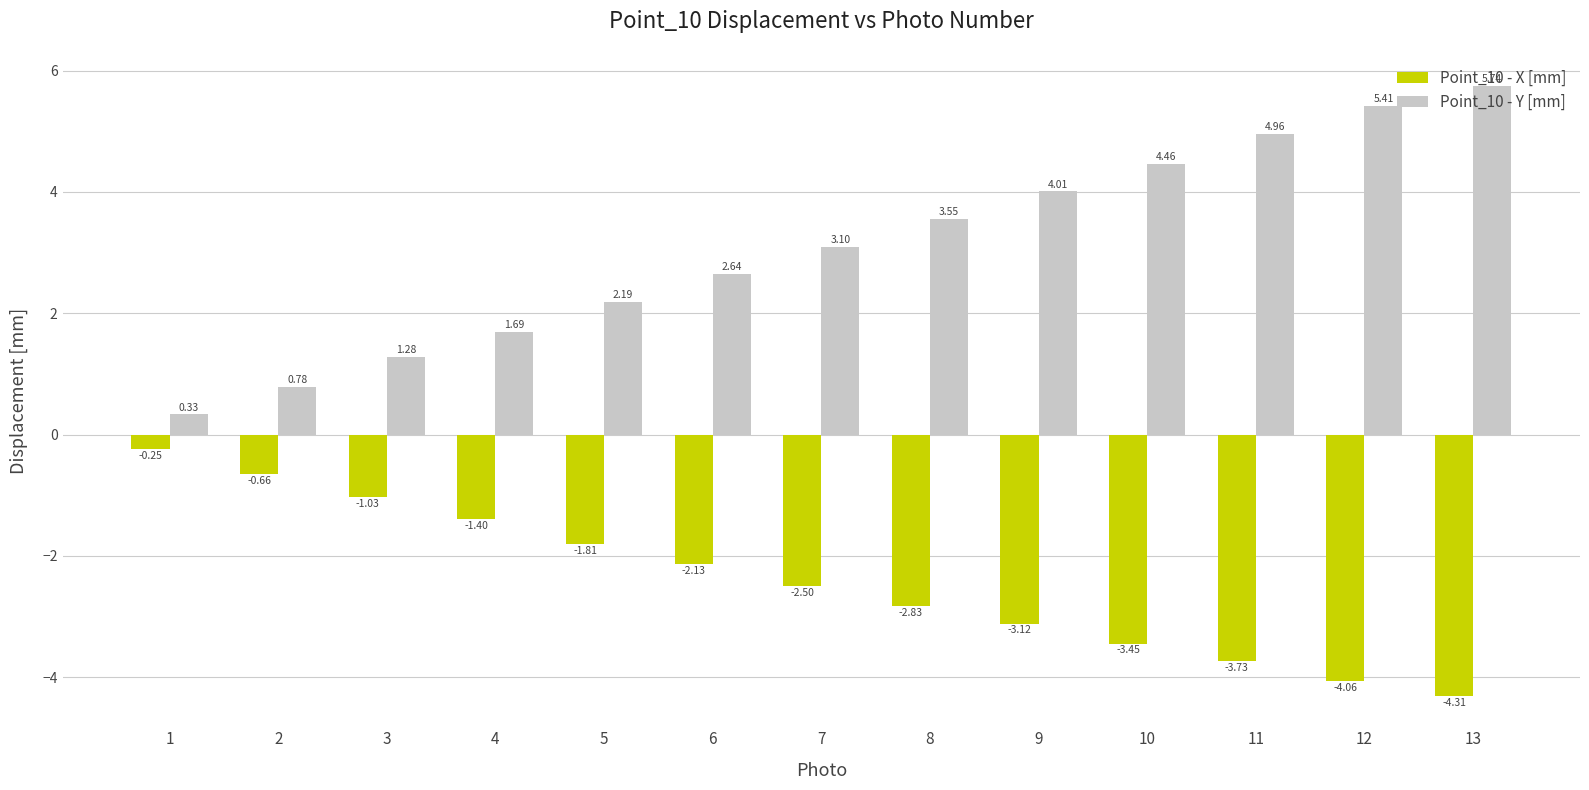

How many values in the Point_10 - X [mm] series exceed -2?

5